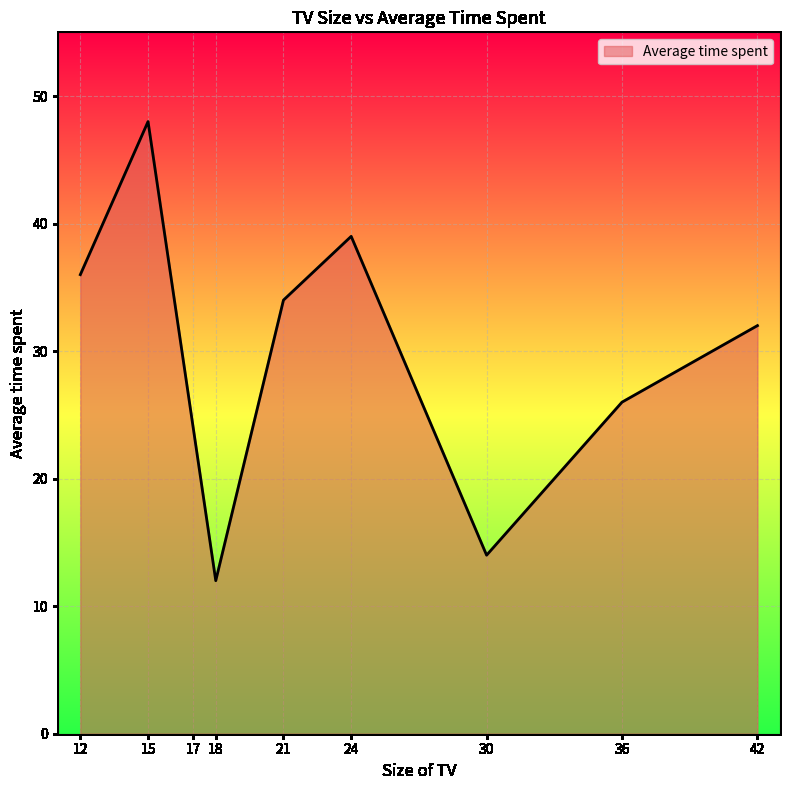

True or false: the data shows 36 at 12.

True